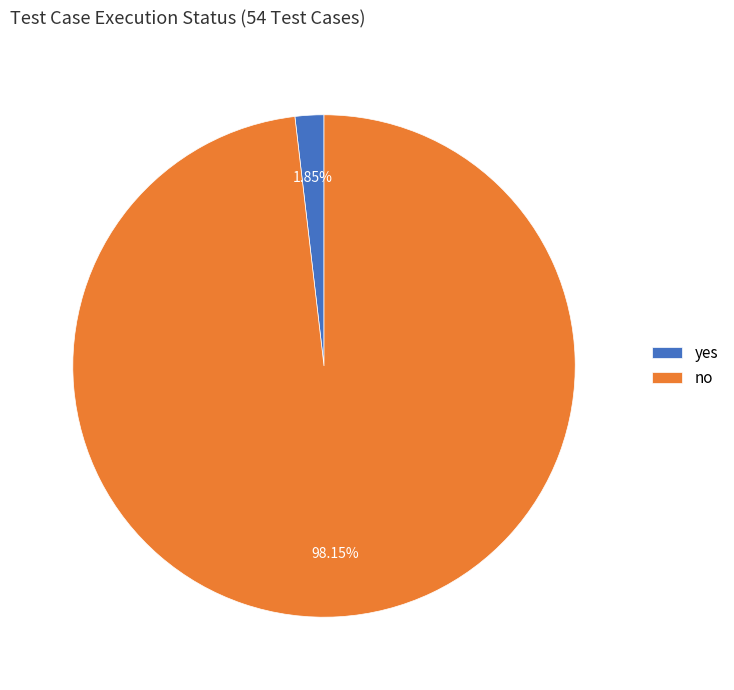

To the nearest percent, what portion does yes represent?

2%